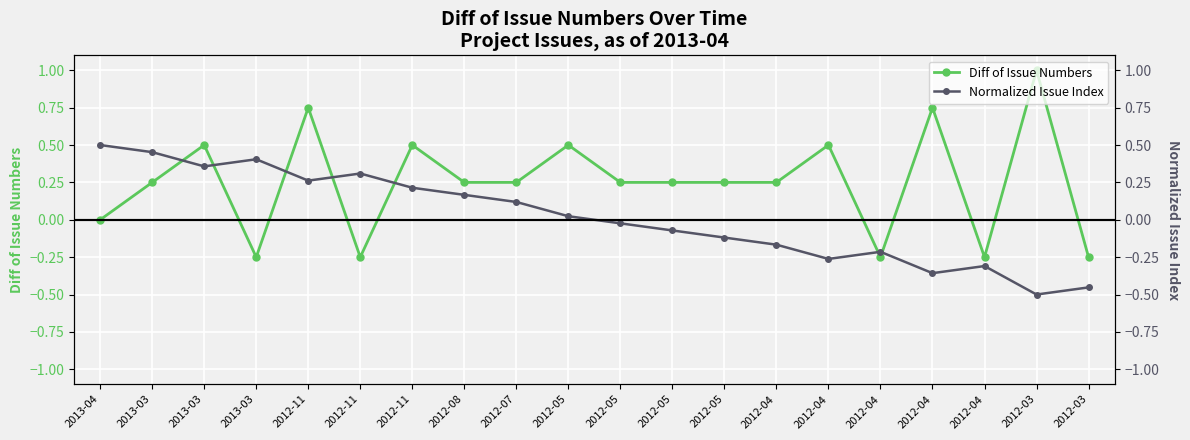

Where does the Diff of Issue Numbers series first go above 0?

2013-03